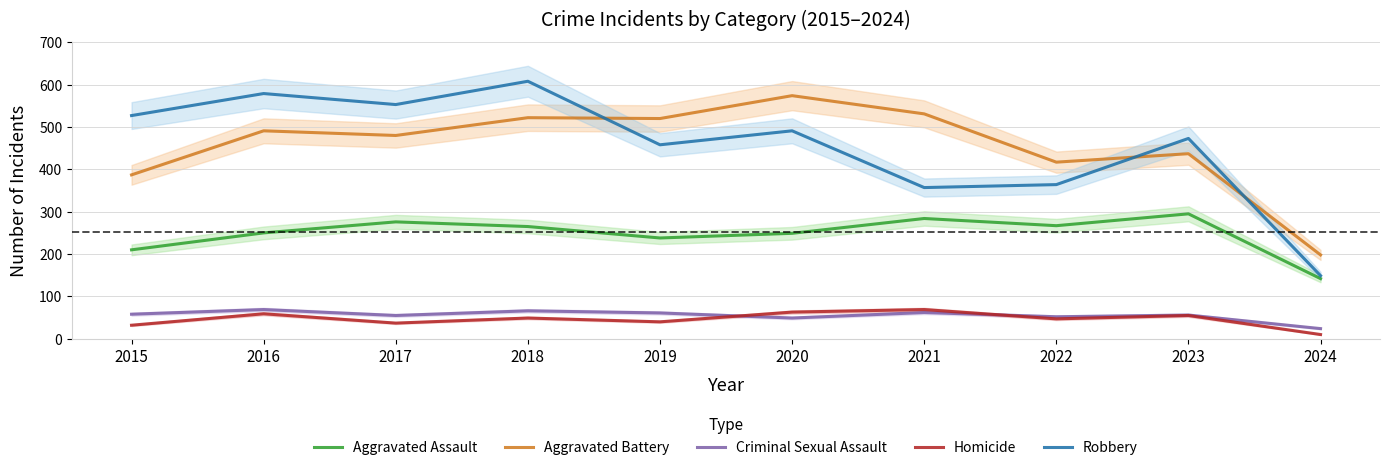

What is the difference between the second highest and minimum values in the Aggravated Battery series?

333